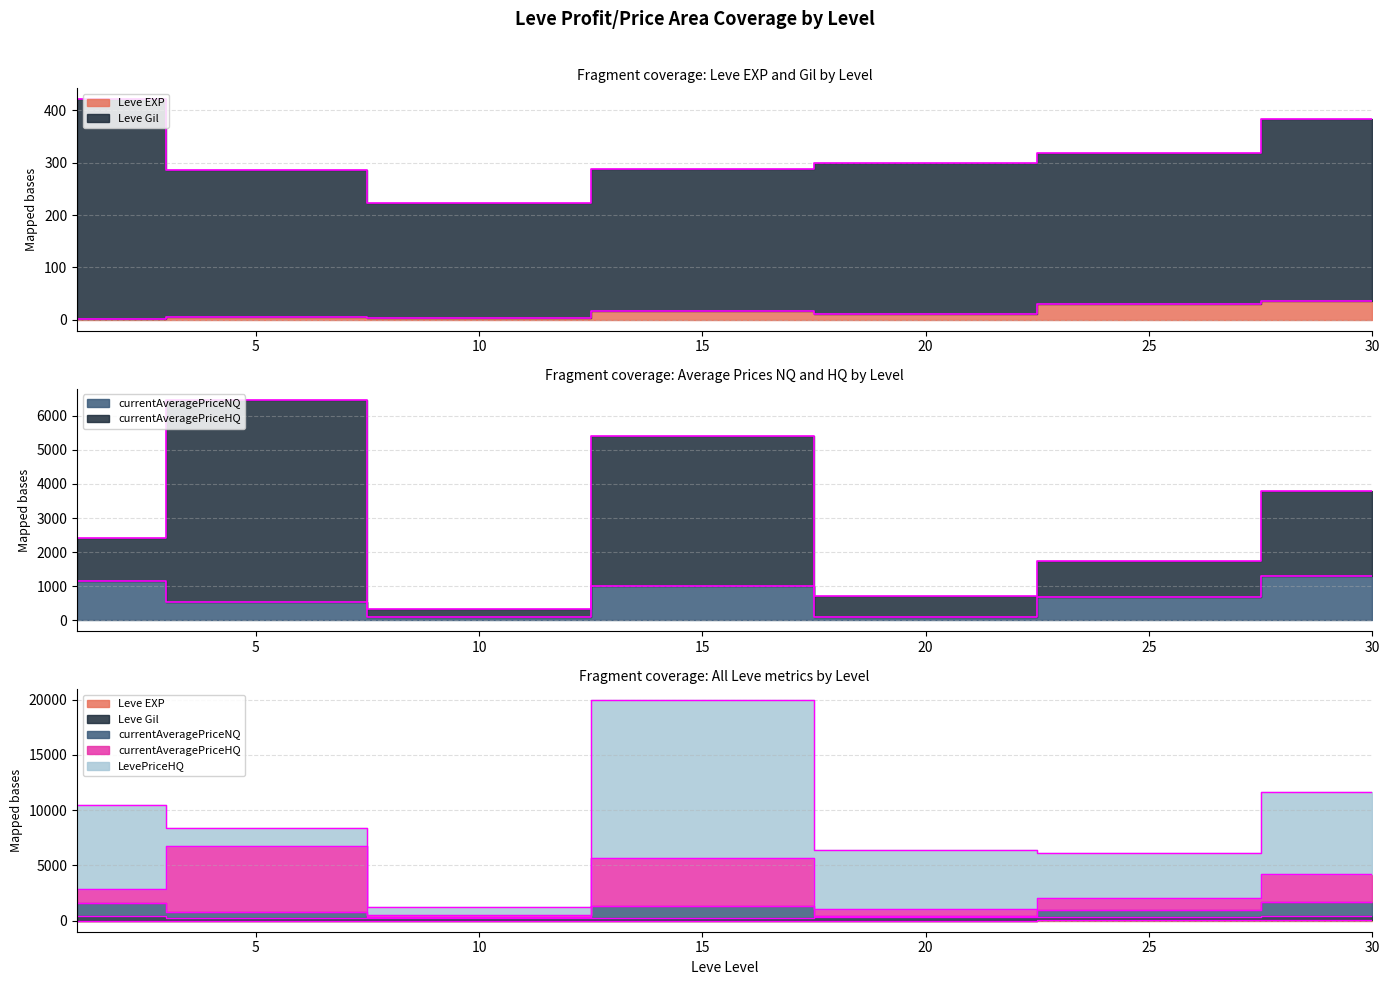

The Leve EXP series shows 28 at 15. True or false?

False